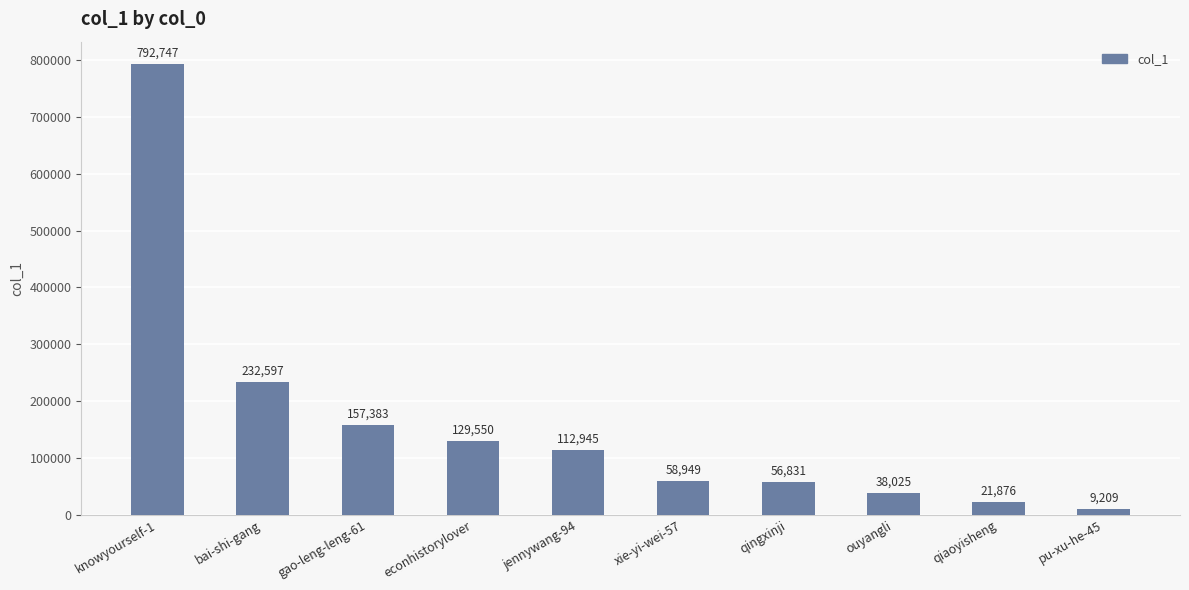

The value at qingxinji is 26100. True or false?

False